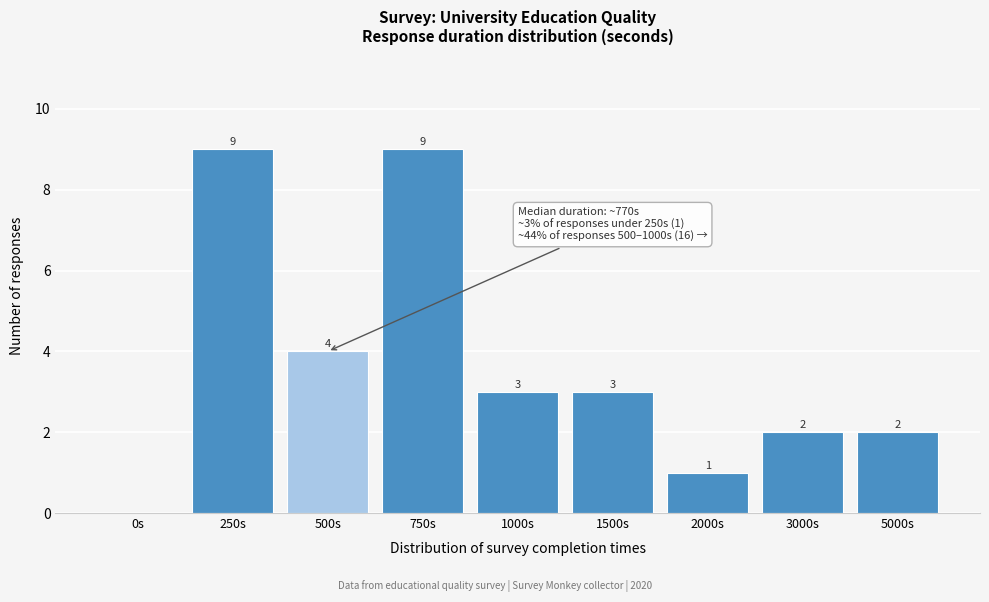

Reading right to left, extract all data points from this chart.

5000s=2	3000s=2	2000s=1	1500s=3	1000s=3	750s=9	500s=4	250s=9	0s=0